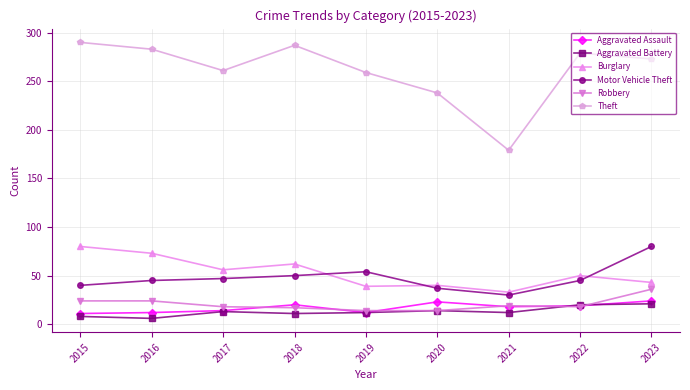

True or false: Robbery and Theft cross at least once.

False